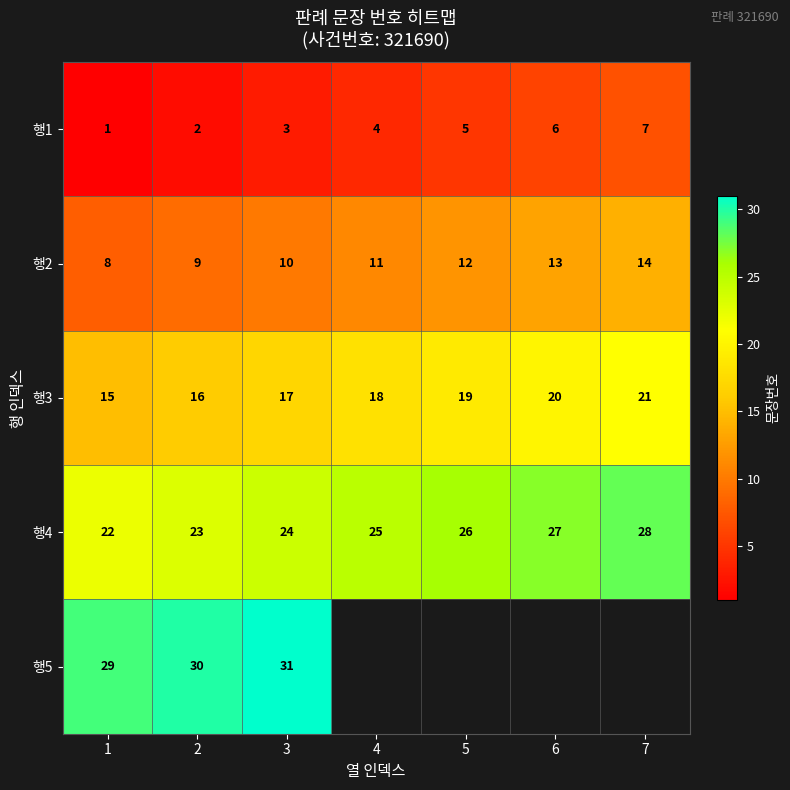

Read the 행4 value at 5.

26